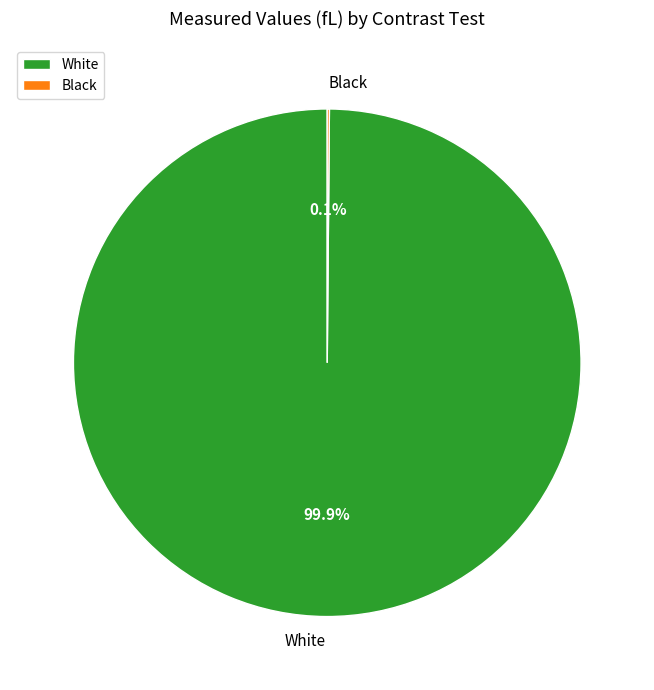

True or false: White accounts for 100% of the total.

True